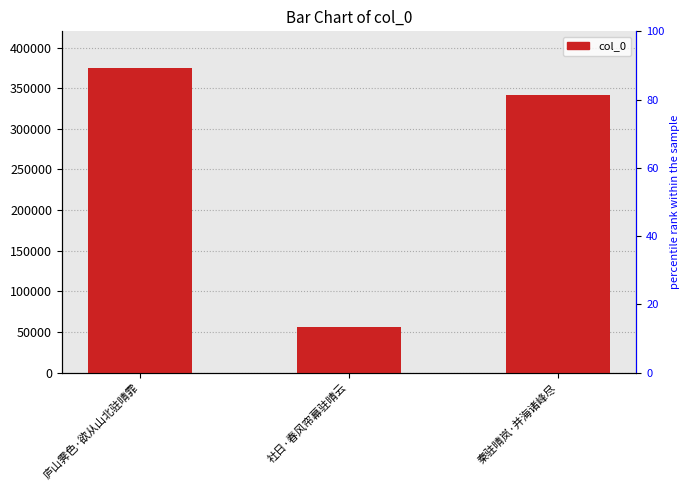

What is the average value?

257549